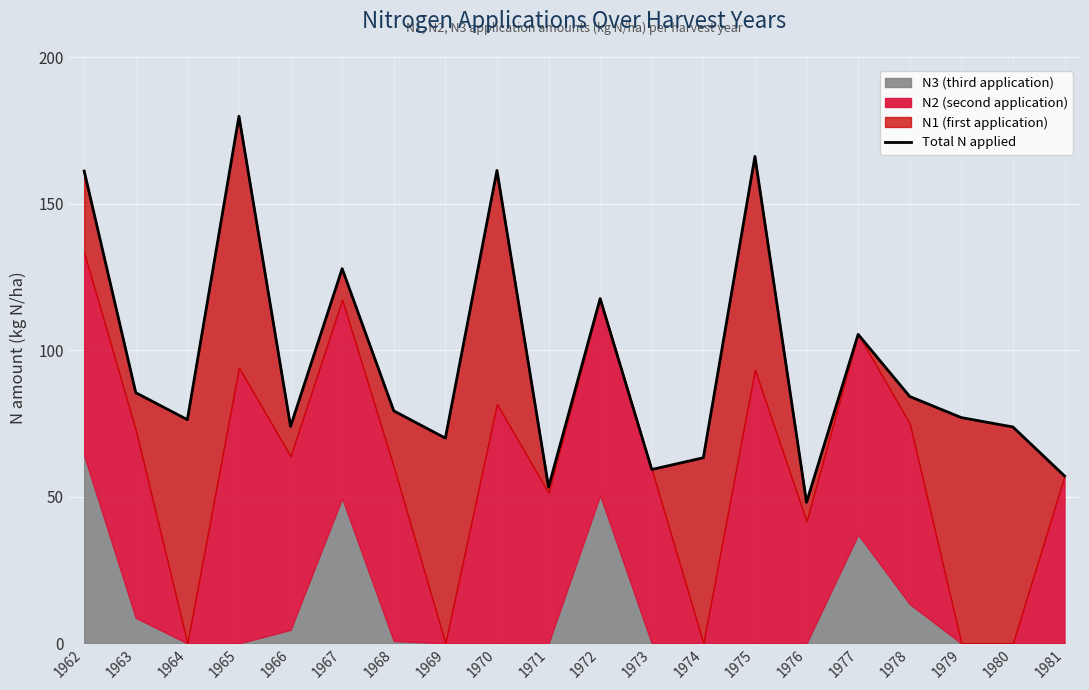

What is the greatest value displayed?

179.8